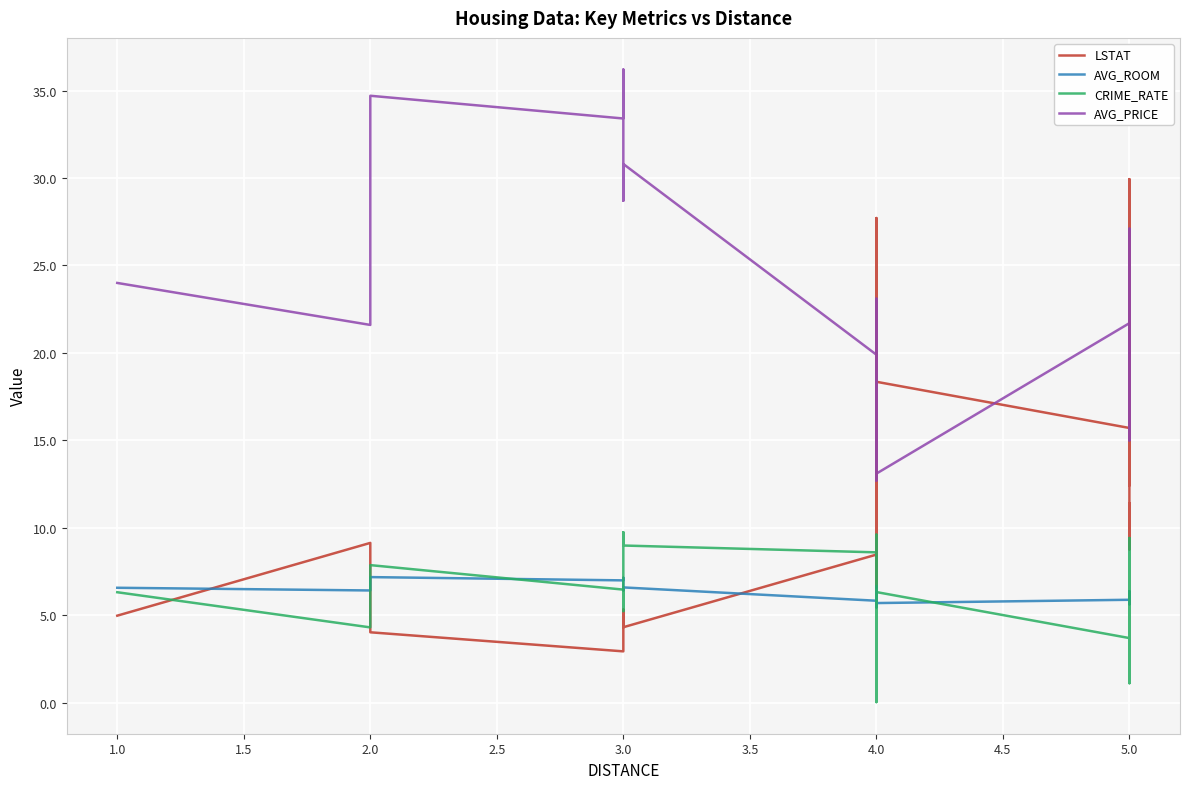

True or false: AVG_ROOM and AVG_PRICE intersect in this chart.

False